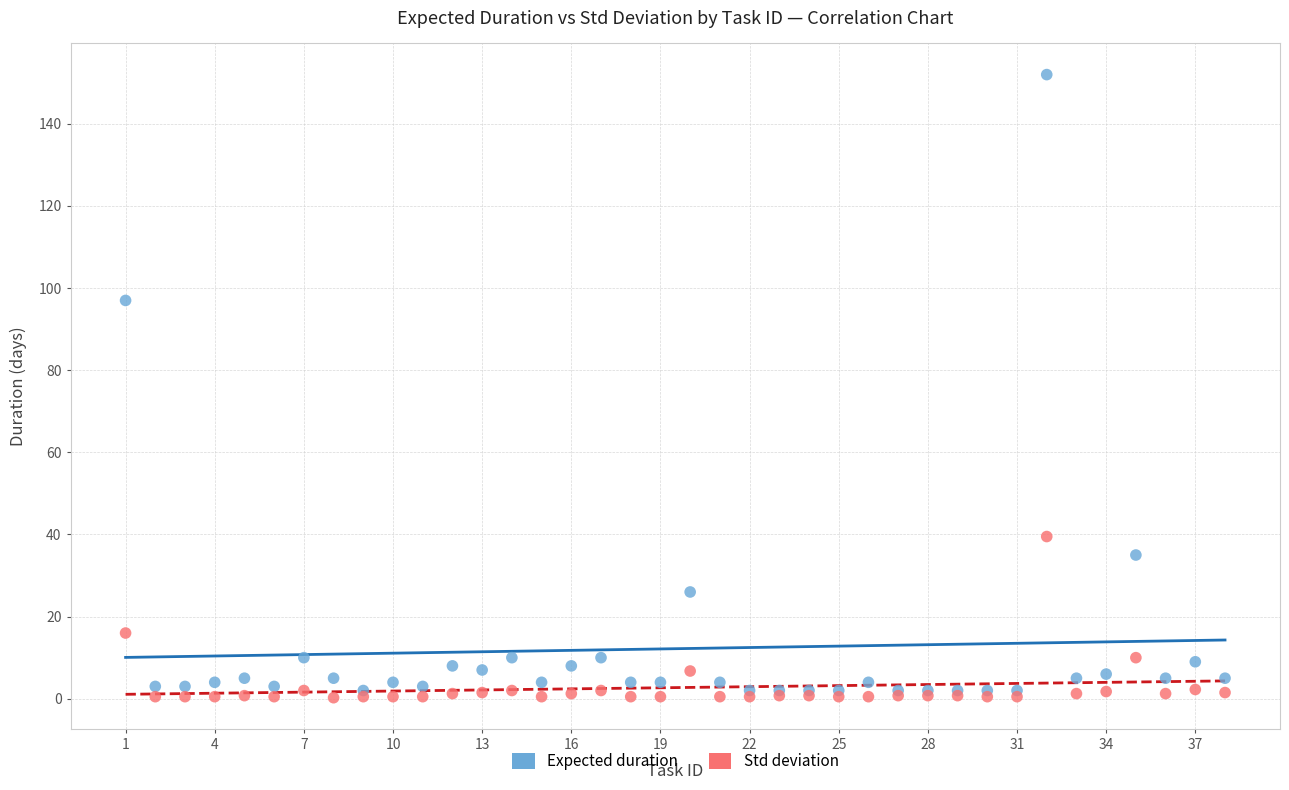

In the Std deviation series, what Y value is closest to 19?

16.0